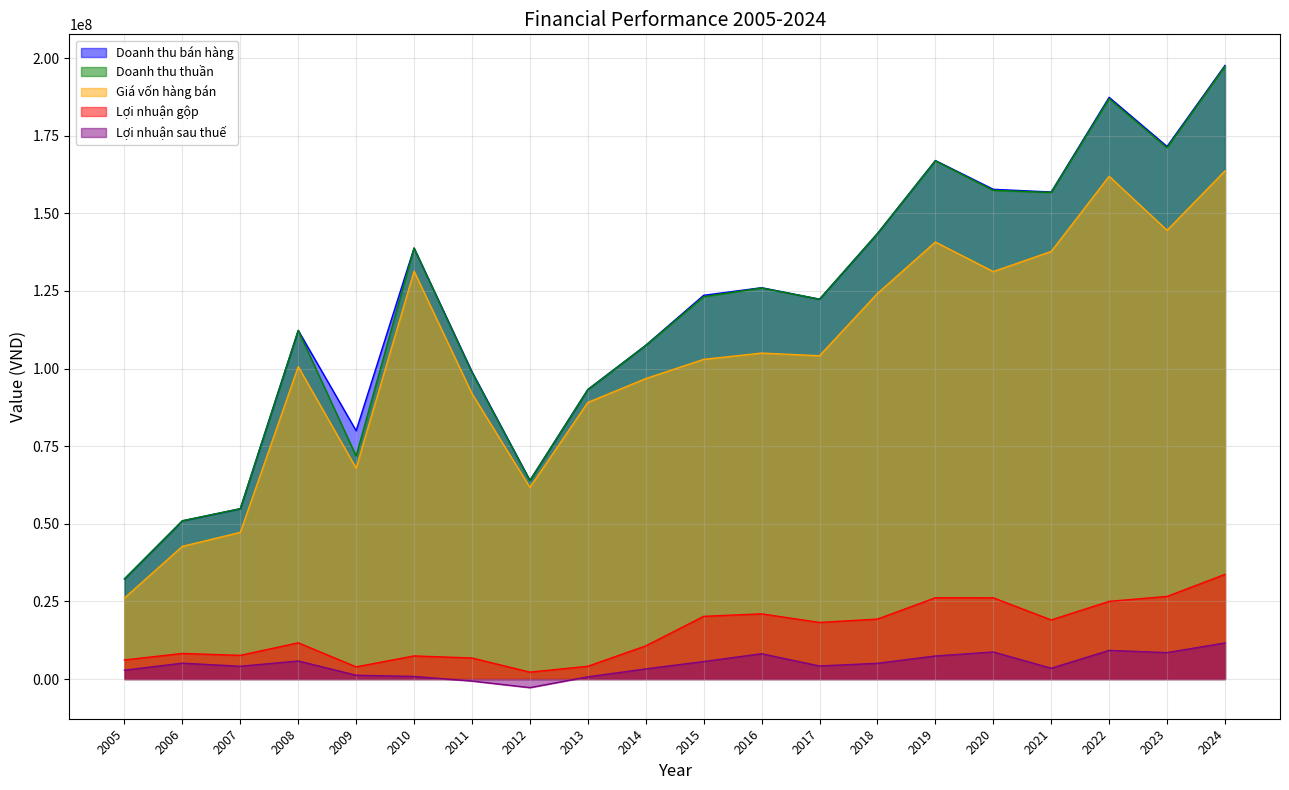

True or false: Doanh thu bán hàng and Doanh thu thuần cross at least once.

False